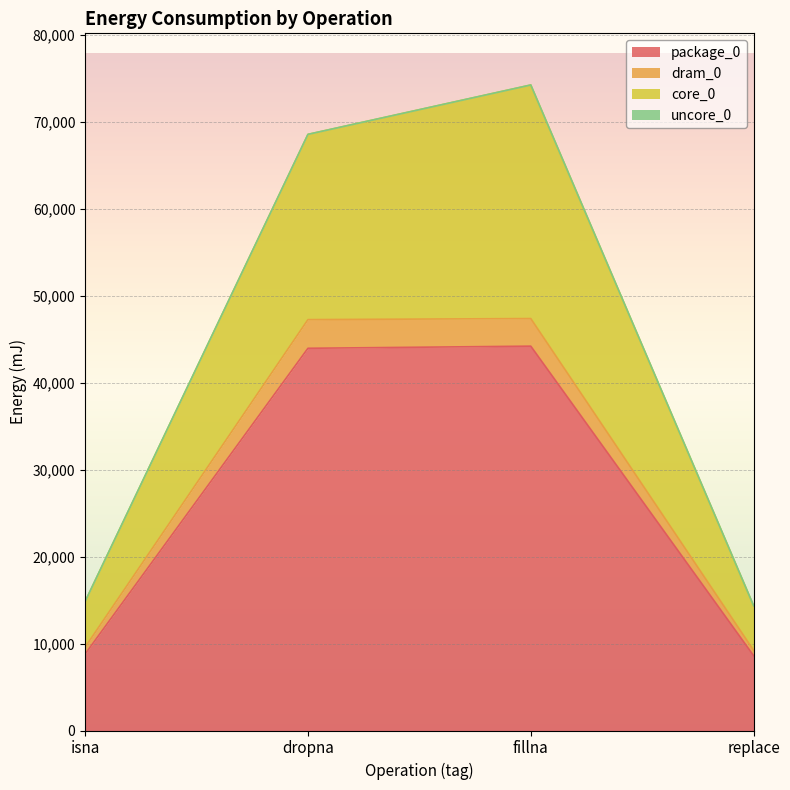

At which category does package_0 reach its first local peak?

fillna